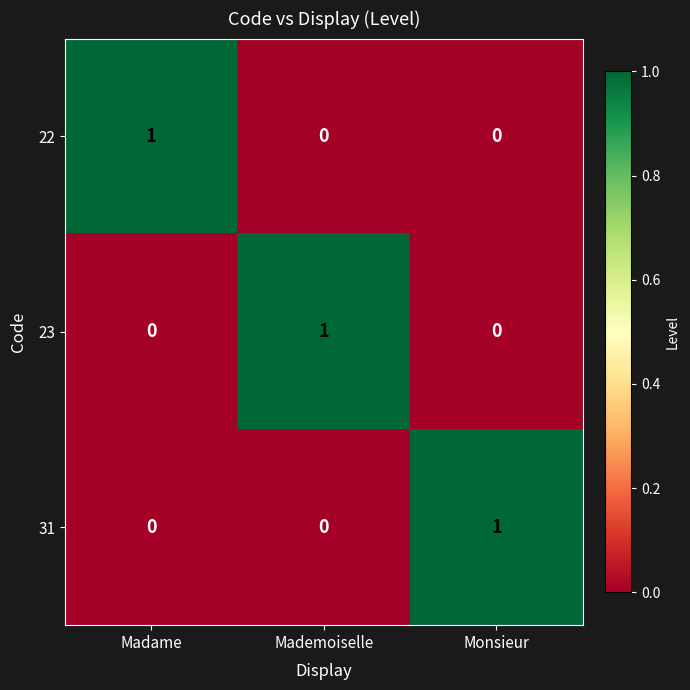

At which label does 23 reach its peak?

Mademoiselle